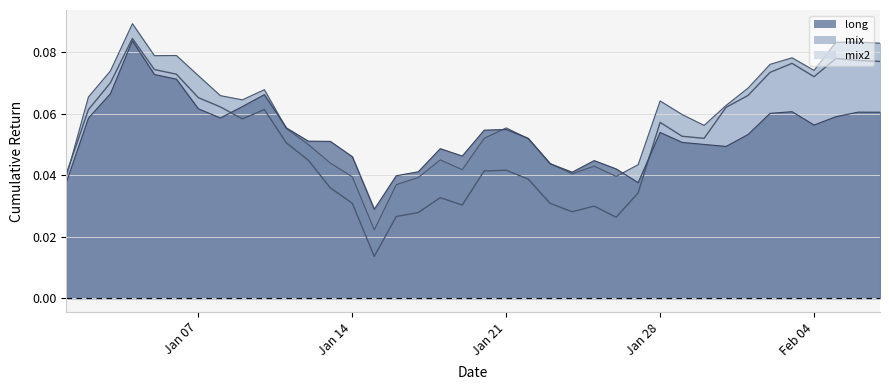

After their last crossing, which series has the higher values: long or mix2?

mix2